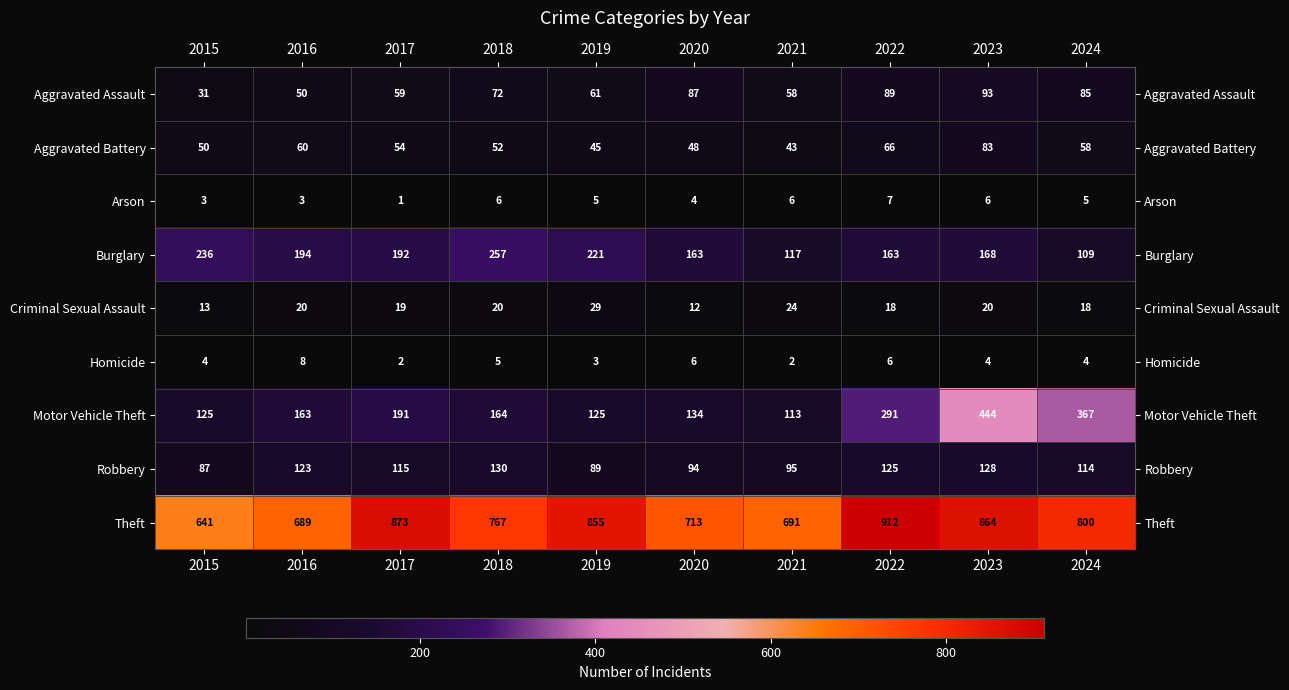

What is the highest value of the Motor Vehicle Theft series?

444